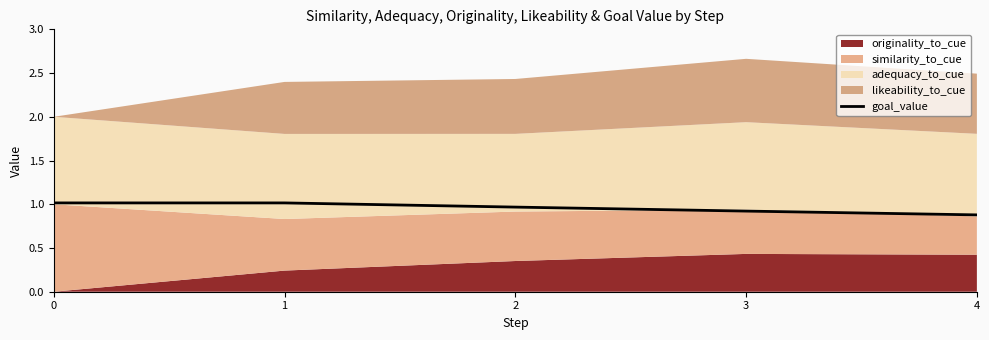

Is it true that the value at 4 is 0.9?

True